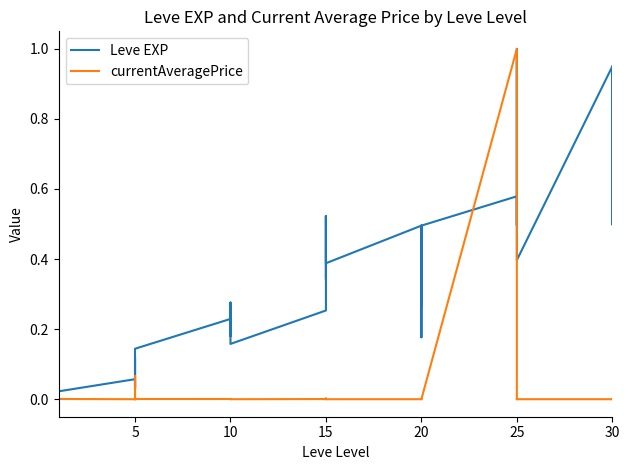

Is it true that Leve EXP equals 0.0 at 10?

False